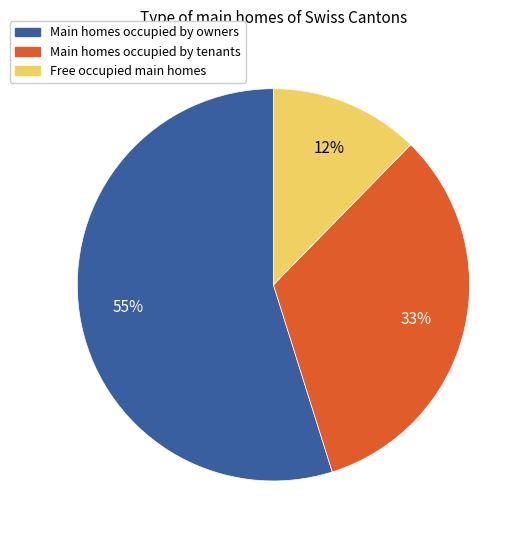

How many slices are in this pie chart?

3